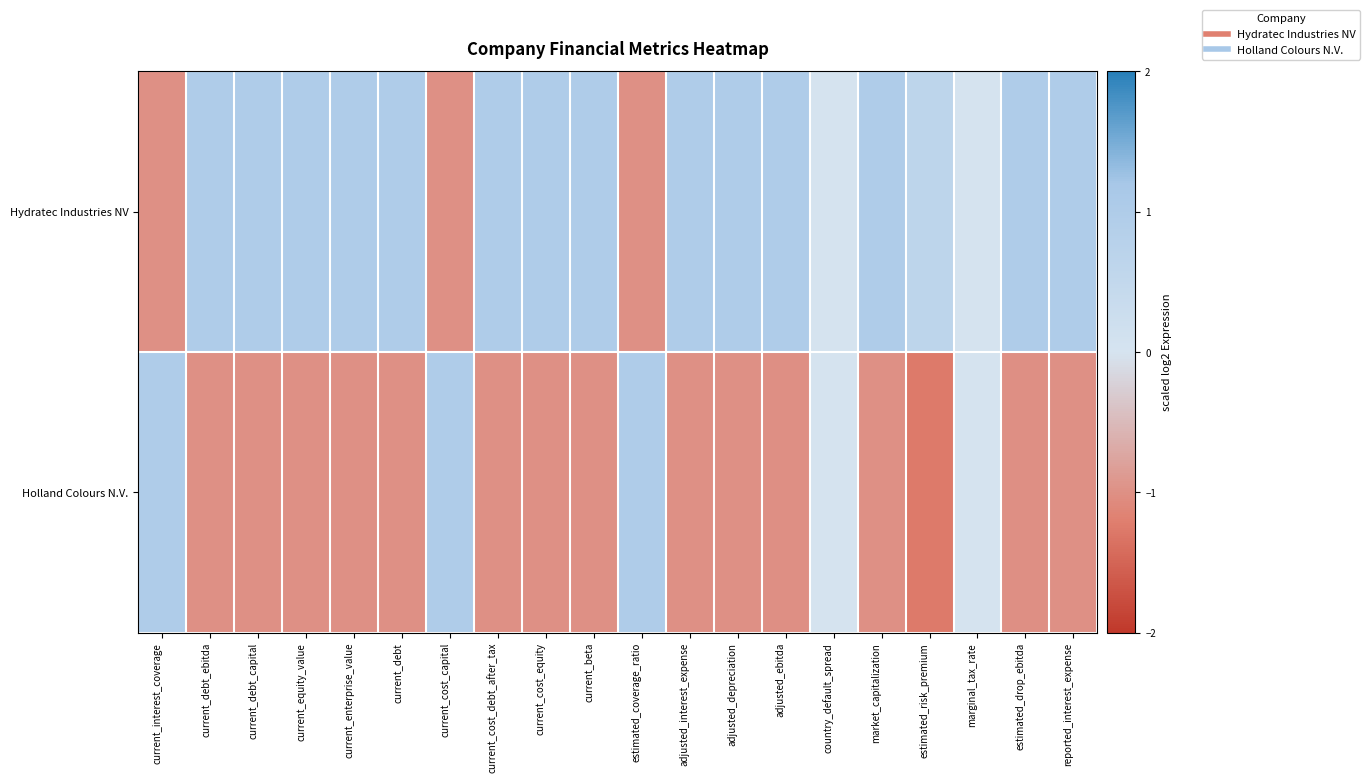

Reading right to left, what are all the values shown in this chart?

Hydratec Industries NV: reported_interest_expense=1.0	estimated_drop_ebitda=1.0	marginal_tax_rate=0.0	estimated_risk_premium=0.6	market_capitalization=1.0	country_default_spread=0.0	adjusted_ebitda=1.0	adjusted_depreciation=1.0	adjusted_interest_expense=1.0	estimated_coverage_ratio=-1.0	current_beta=1.0	current_cost_equity=1.0	current_cost_debt_after_tax=1.0	current_cost_capital=-1.0	current_debt=1.0	current_enterprise_value=1.0	current_equity_value=1.0	current_debt_capital=1.0	current_debt_ebitda=1.0	current_interest_coverage=-1.0
Holland Colours N.V.: reported_interest_expense=-1.0	estimated_drop_ebitda=-1.0	marginal_tax_rate=0.0	estimated_risk_premium=-1.3	market_capitalization=-1.0	country_default_spread=0.0	adjusted_ebitda=-1.0	adjusted_depreciation=-1.0	adjusted_interest_expense=-1.0	estimated_coverage_ratio=1.0	current_beta=-1.0	current_cost_equity=-1.0	current_cost_debt_after_tax=-1.0	current_cost_capital=1.0	current_debt=-1.0	current_enterprise_value=-1.0	current_equity_value=-1.0	current_debt_capital=-1.0	current_debt_ebitda=-1.0	current_interest_coverage=1.0